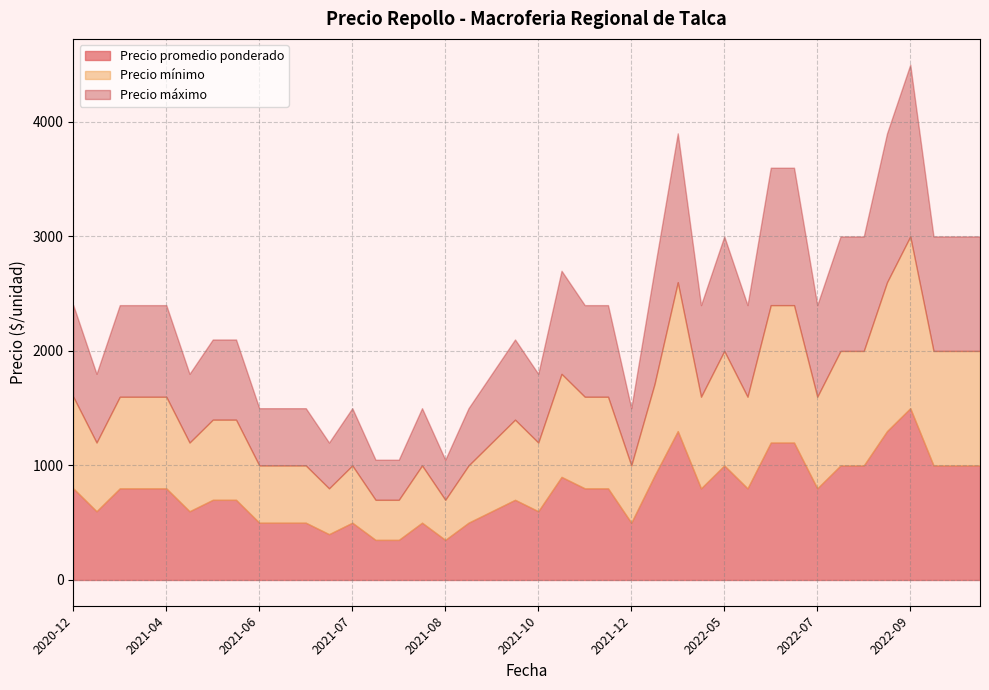

What is the difference between the maximum and second lowest values in the Precio mínimo series?

1150